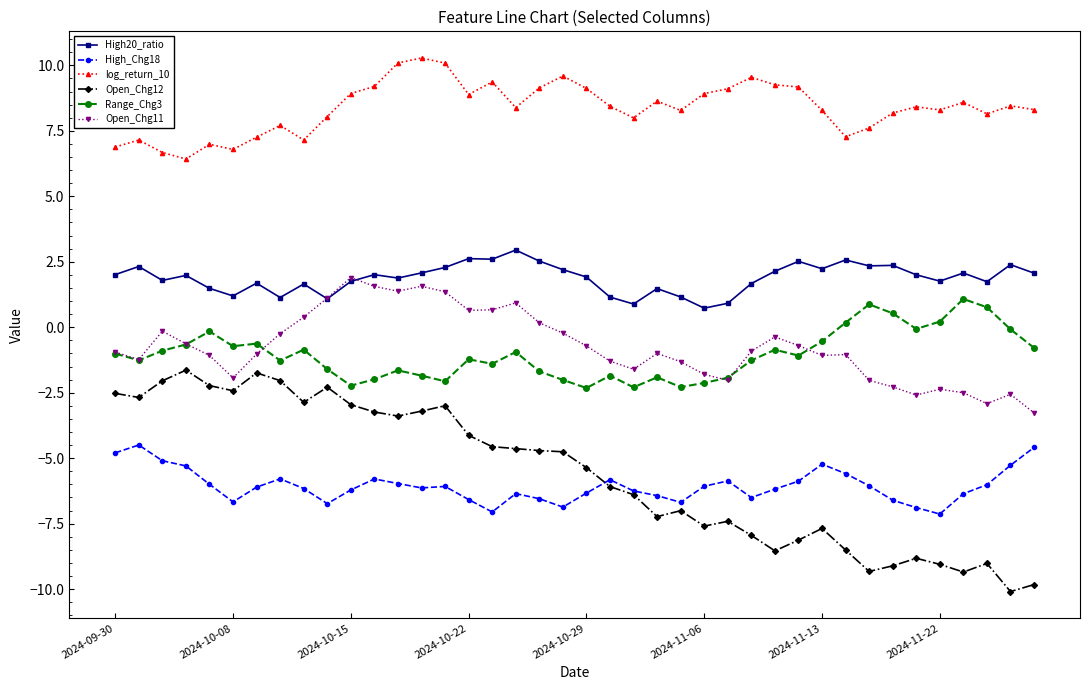

What is the maximum value for Range_Chg3?

1.1